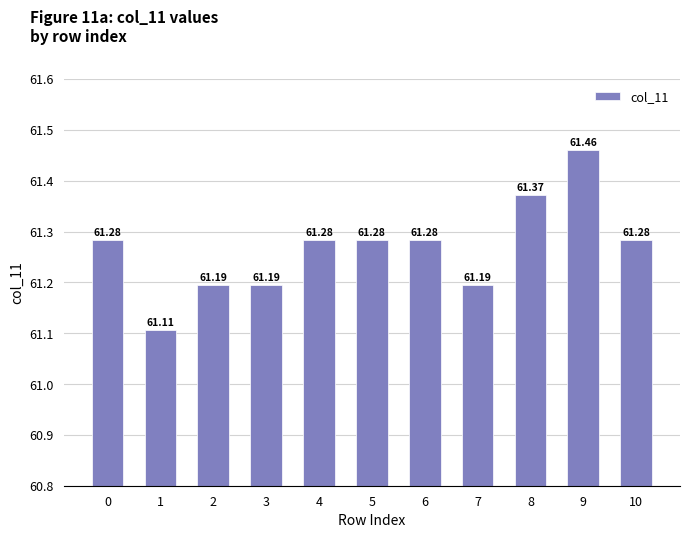

How many series are shown in this chart?

1